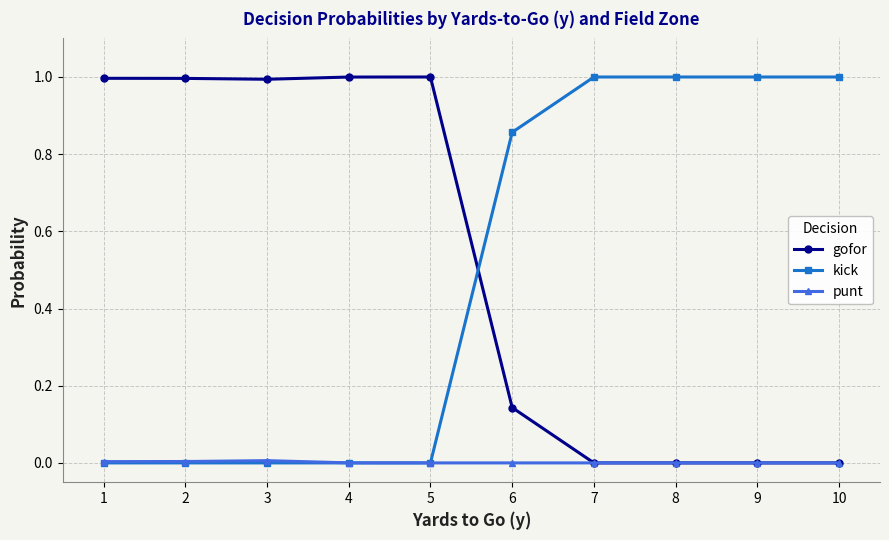

Is the value of gofor at 5 greater than the value of punt at 7?

Yes